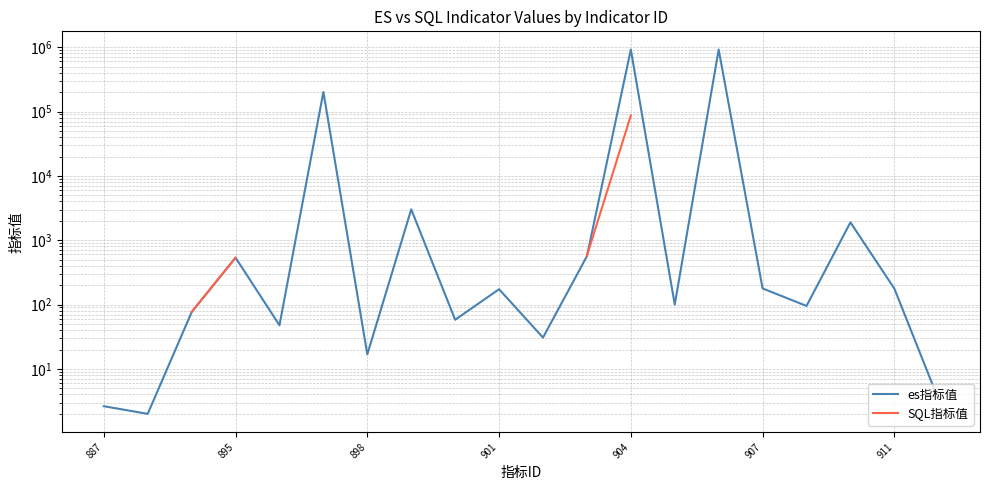

Which series has the largest total across all categories?

es指标值